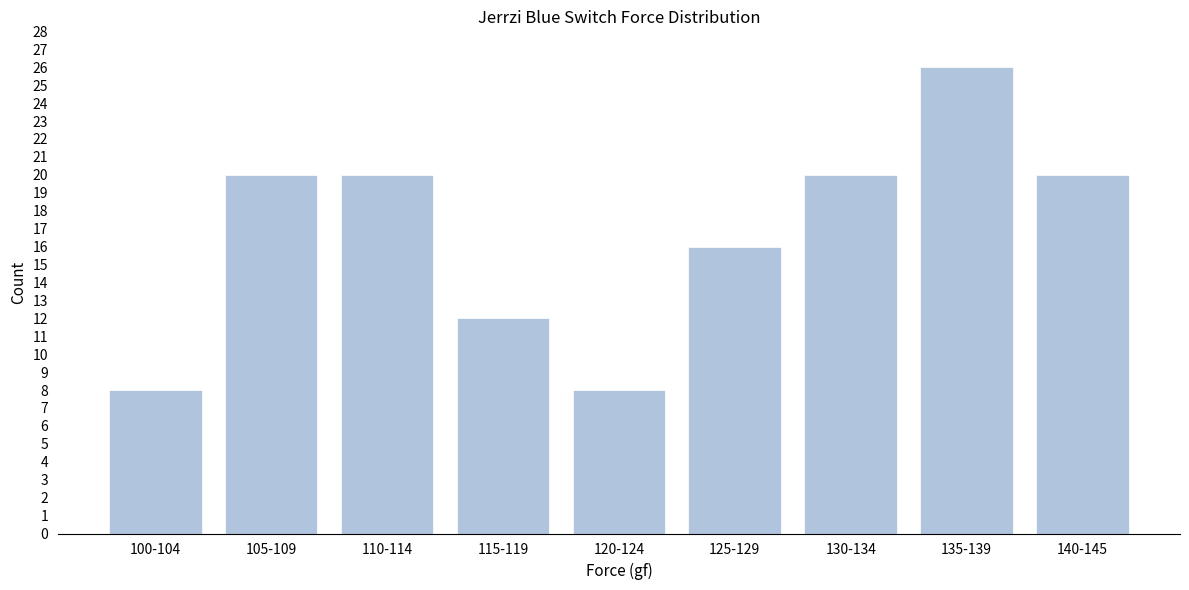

Reading left to right, what are all the values shown in this chart?

8	20	20	12	8	16	20	26	20